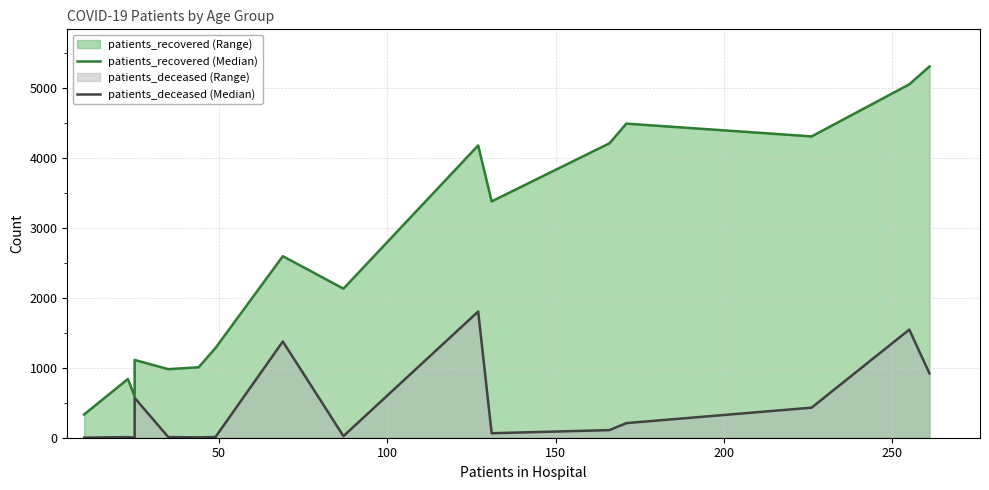

Which series has the widest spread of values?

patients_recovered (Median)